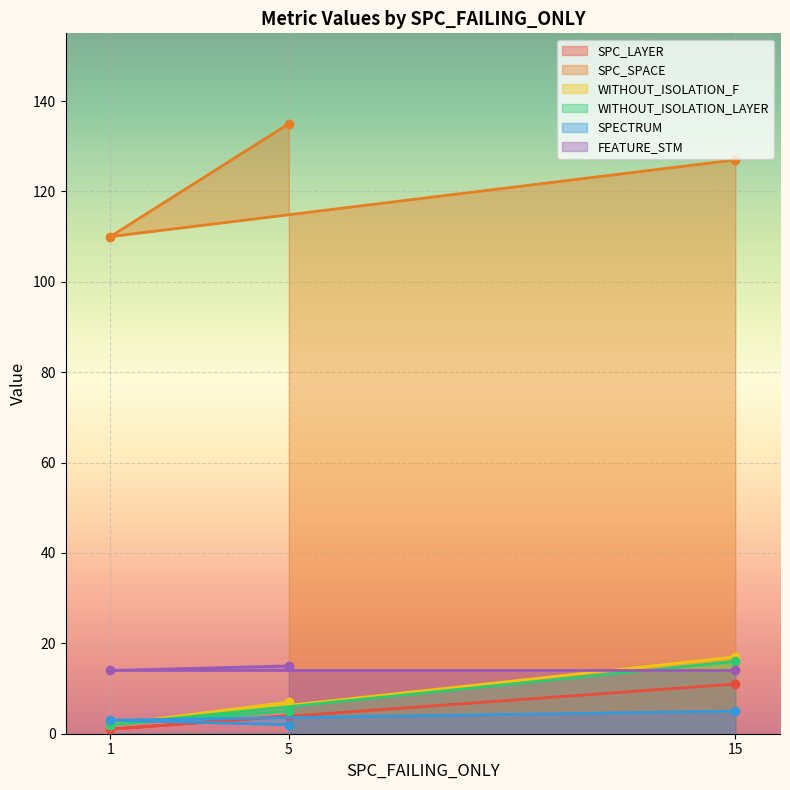

List the series in order of their peak value, highest first.

SPC_SPACE, WITHOUT_ISOLATION_F, WITHOUT_ISOLATION_LAYER, FEATURE_STM, SPC_LAYER, SPECTRUM